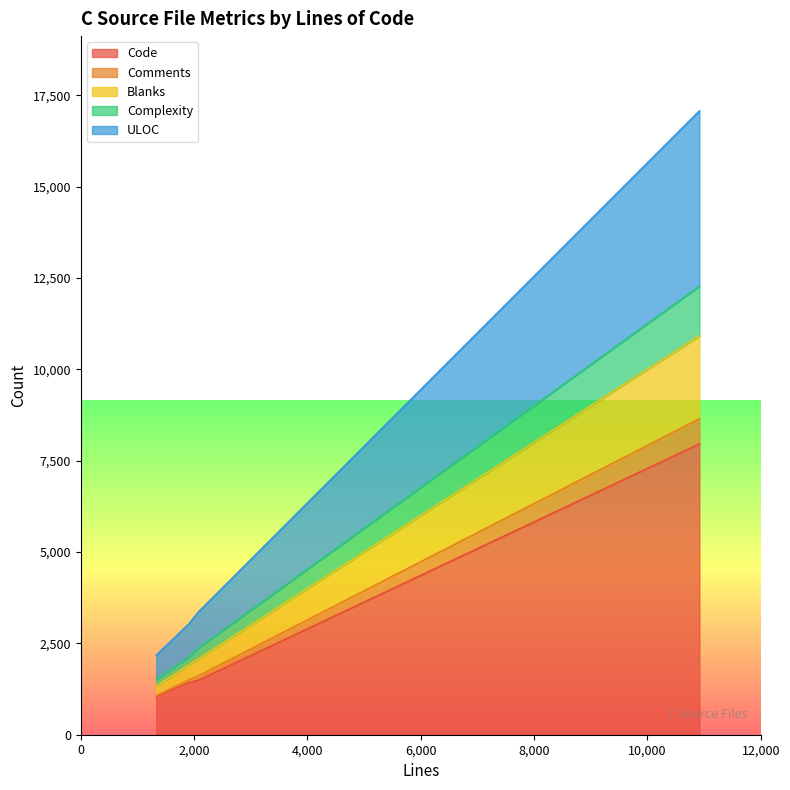

True or false: ULOC has more than 0 interior local peaks.

False